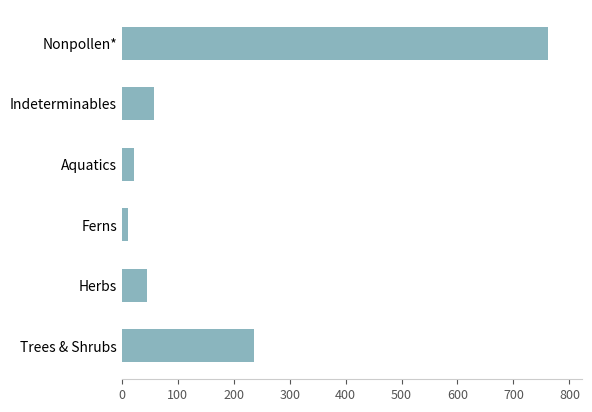

List the labels in order of value, smallest first.

Ferns, Aquatics, Herbs, Indeterminables, Trees & Shrubs, Nonpollen*